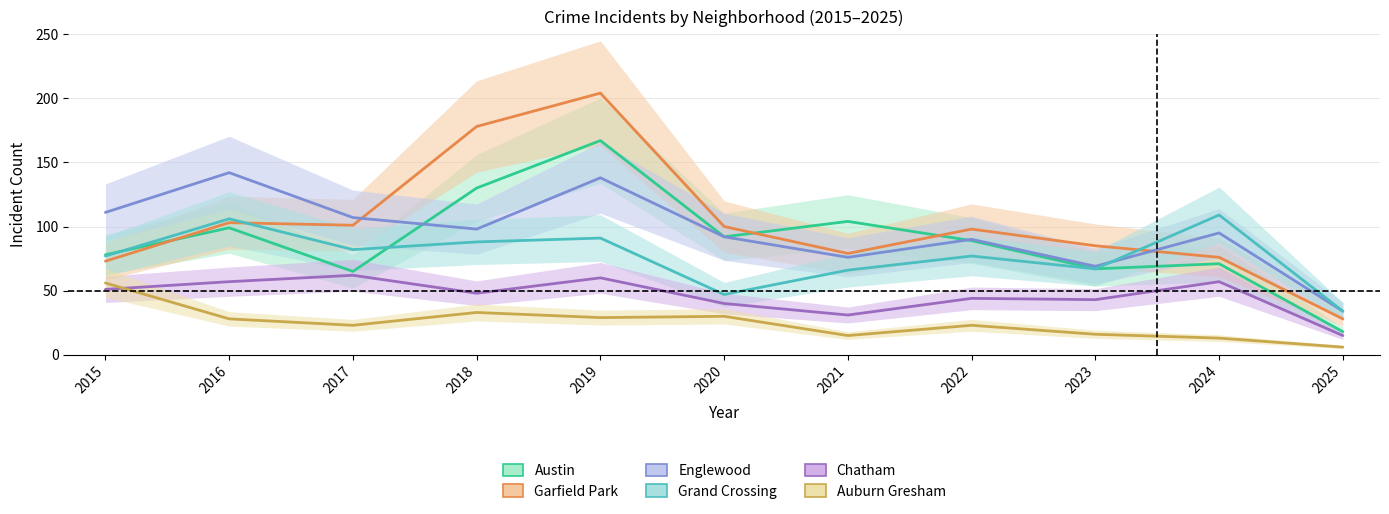

At which category does Garfield Park reach its first local peak?

2016